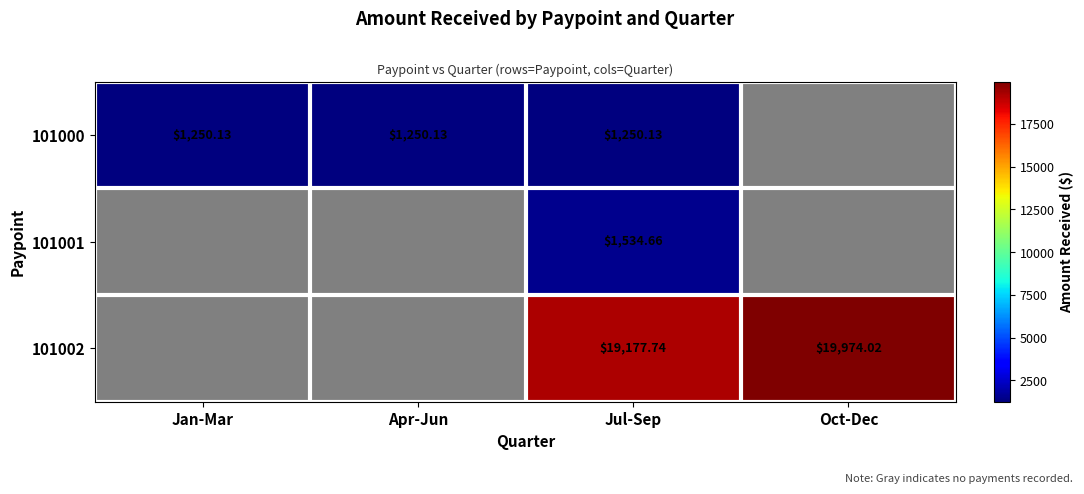

How many data points in 101000 are above 1250?

3